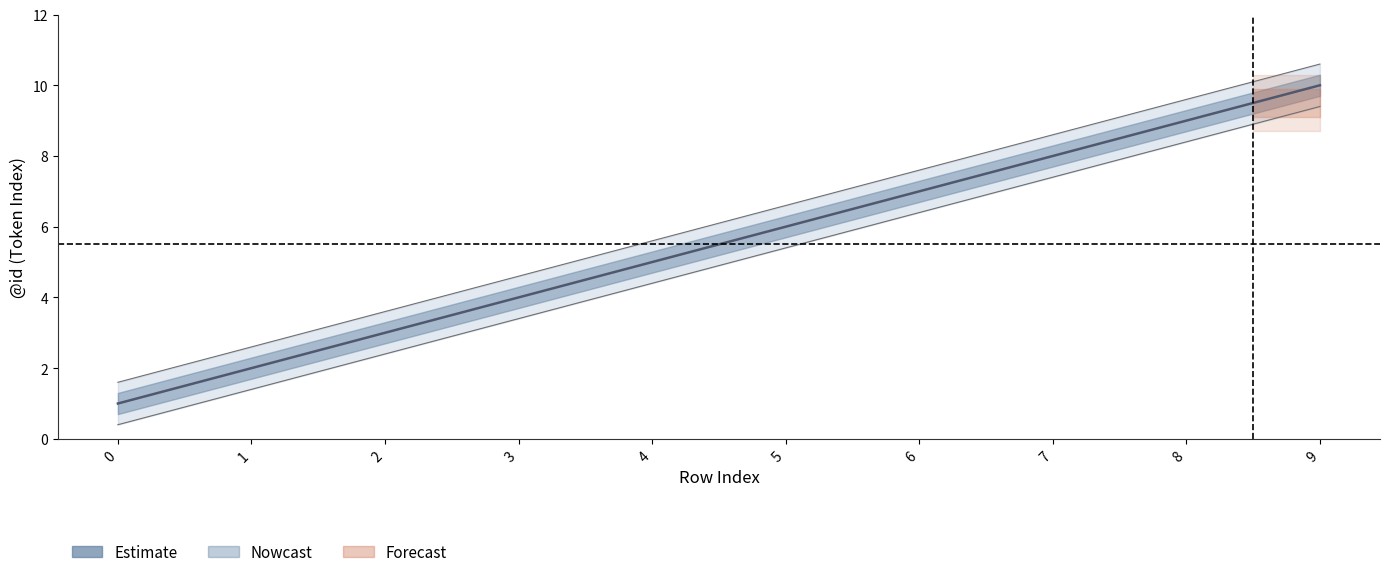

Reading right to left, transcribe all the data shown in this chart.

10	9	8	7	6	5	4	3	2	1